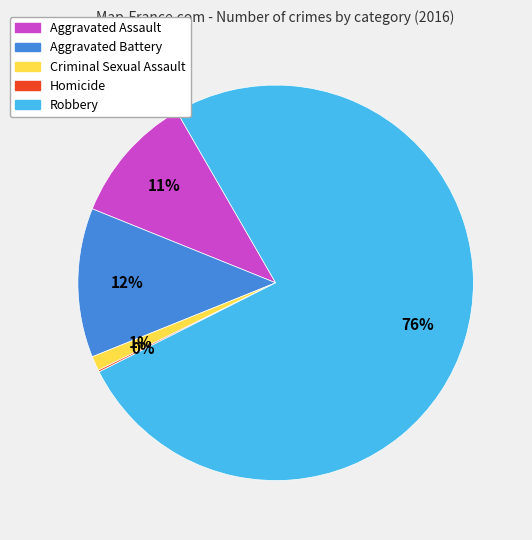

Does any single category account for the majority?

Yes